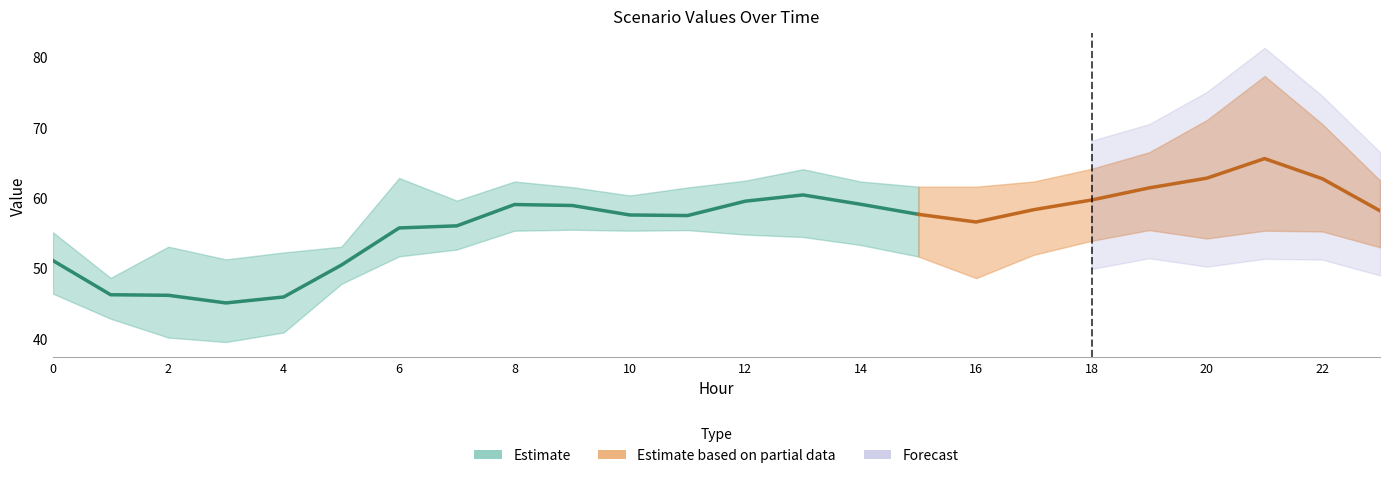

True or false: Scenario 3 has a value of 23.6 at 2.

False